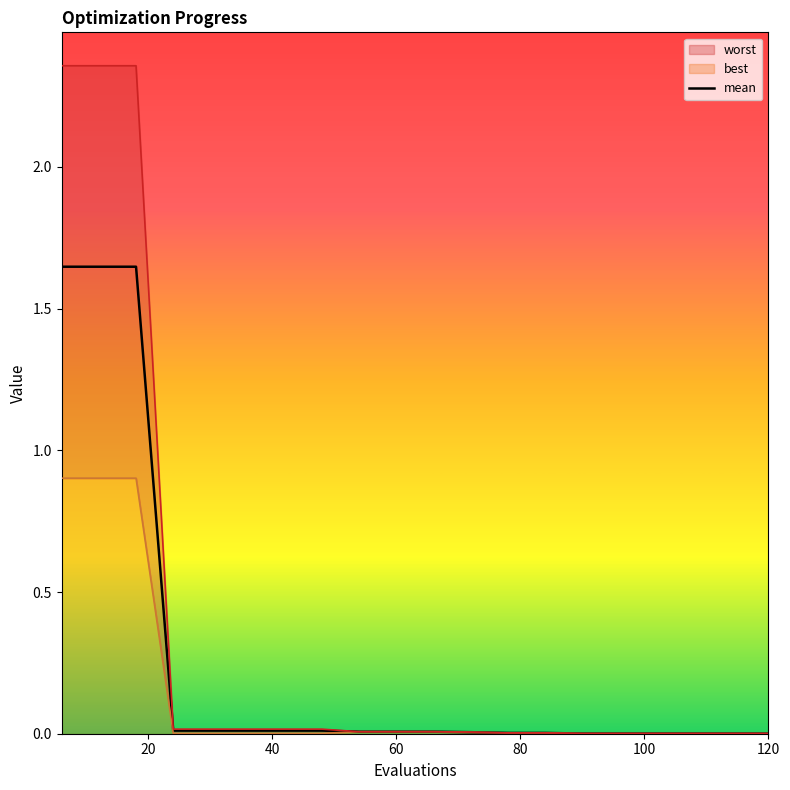

Reading left to right, transcribe all the data shown in this chart.

1.6	1.6	1.6	0.0	0.0	0.0	0.0	0.0	0.0	0.0	0.0	0.0	0.0	0.0	0.0	0.0	0.0	0.0	0.0	0.0